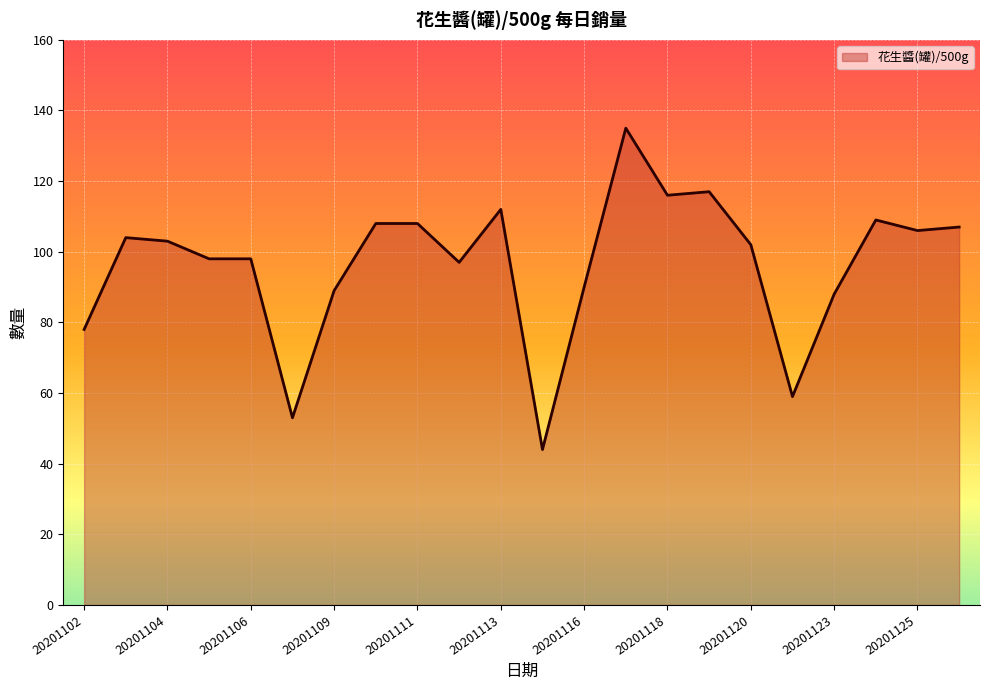

What is the greatest value displayed?

135